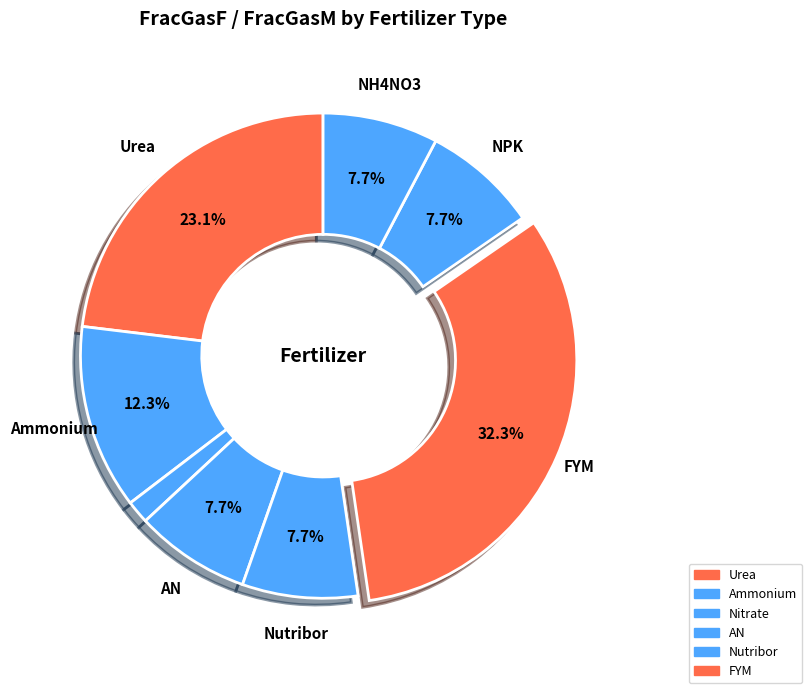

Which slice is the largest?

FYM